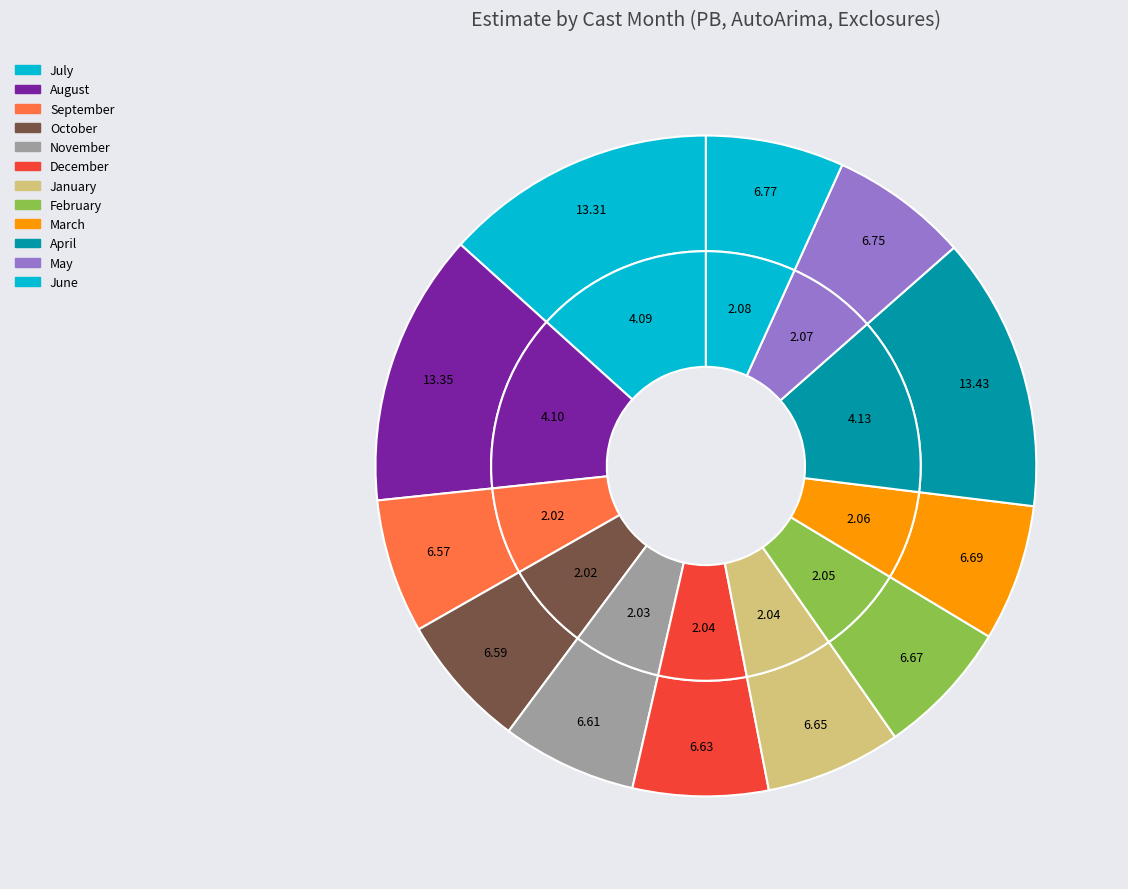

What percentage is NOT represented by 5?

93.3%